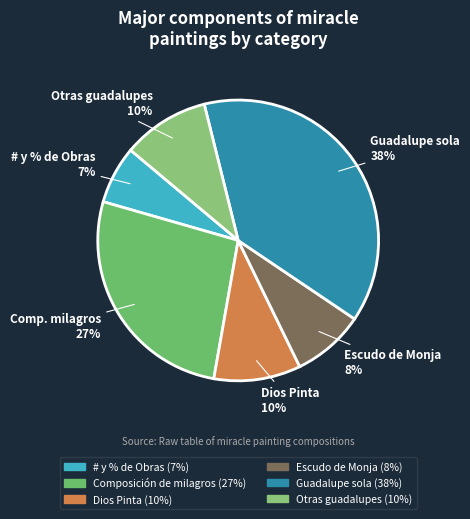

How many segments does this pie chart have?

6